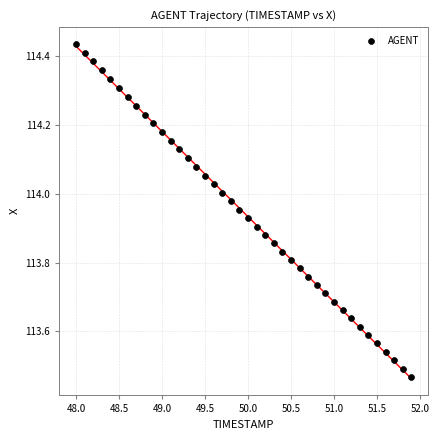

What is the range of Y values (max minus min)?

1.0